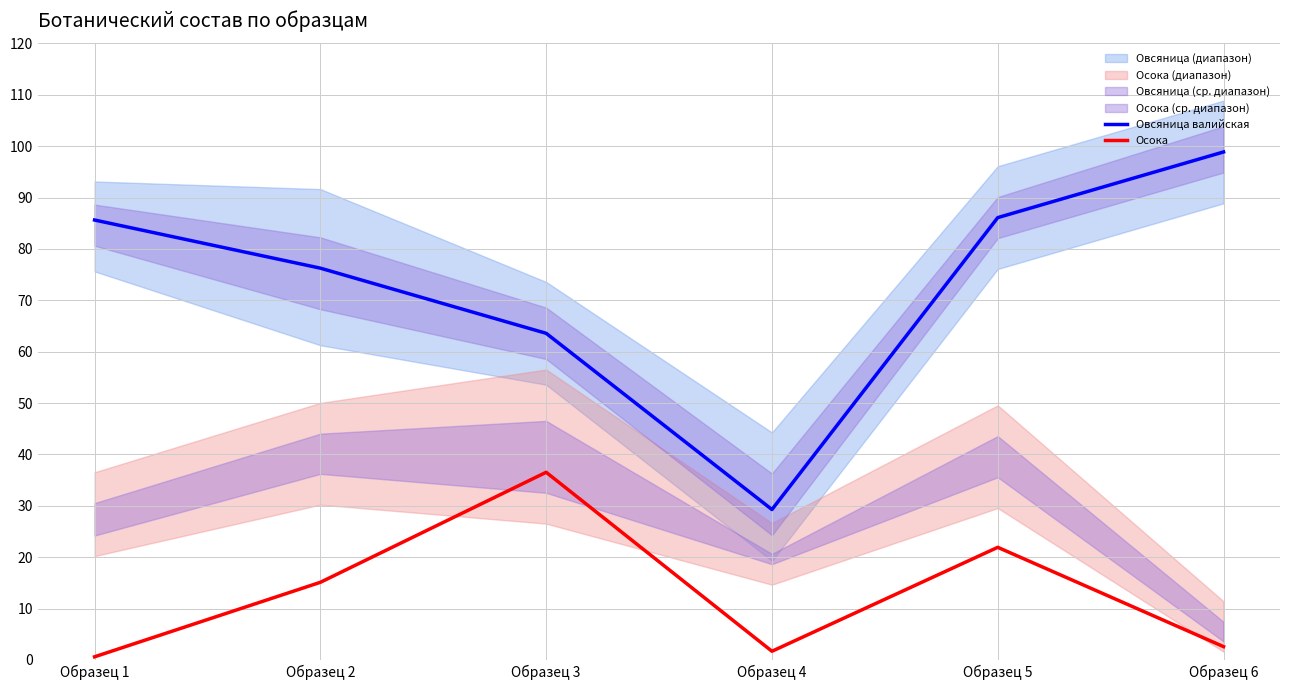

The value of Овсяница валийская at Образец 5 is 86.1. True or false?

True